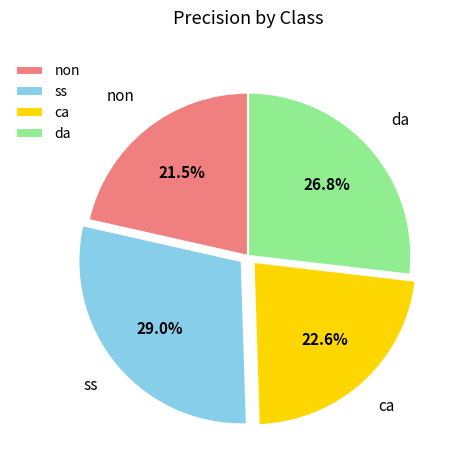

Combined, what portion of the pie is ss and da?

55.9%